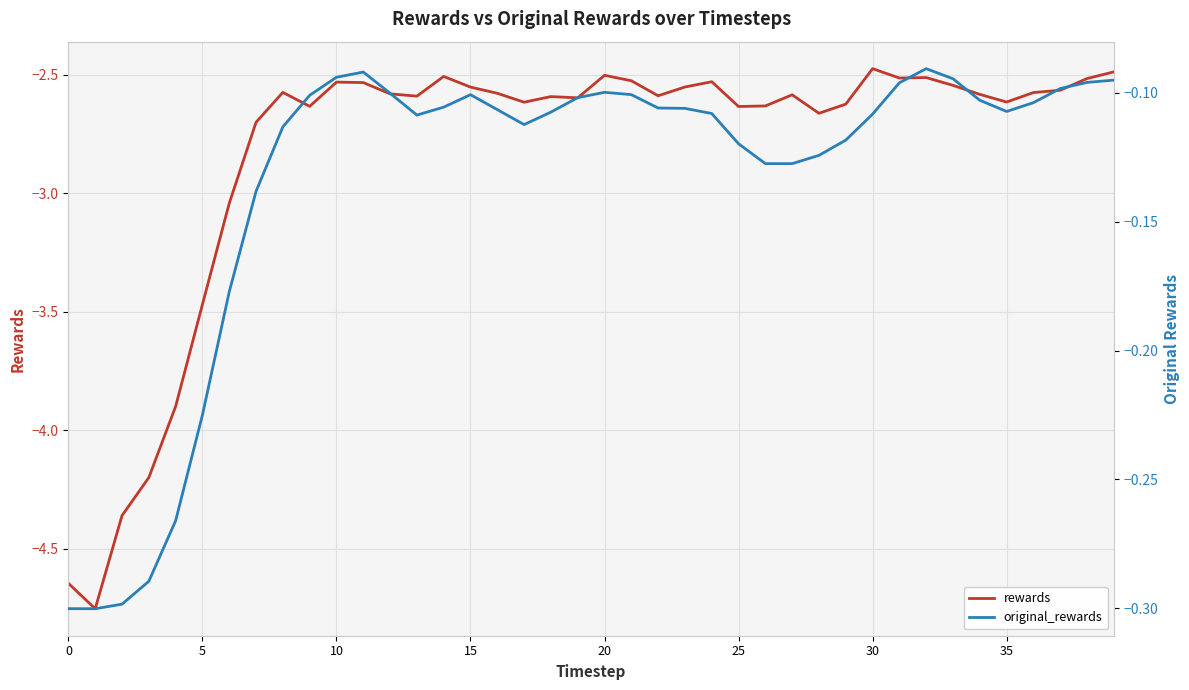

Which series has the largest total across all categories?

original_rewards